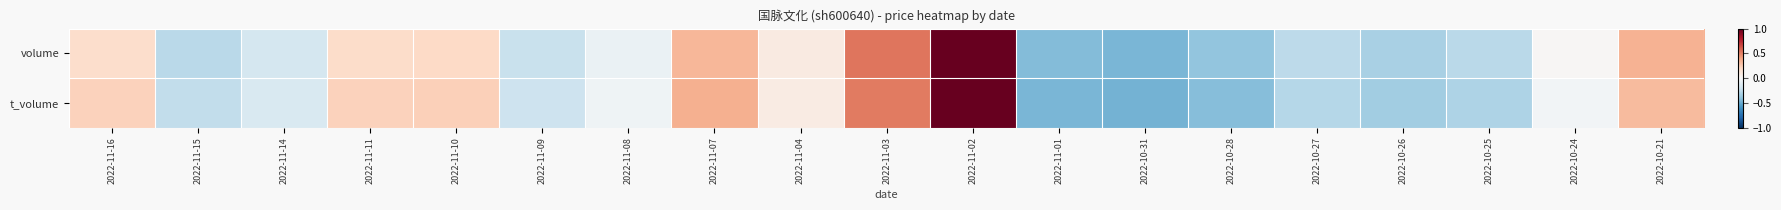

List the series in order of their peak value, lowest first.

volume, t_volume